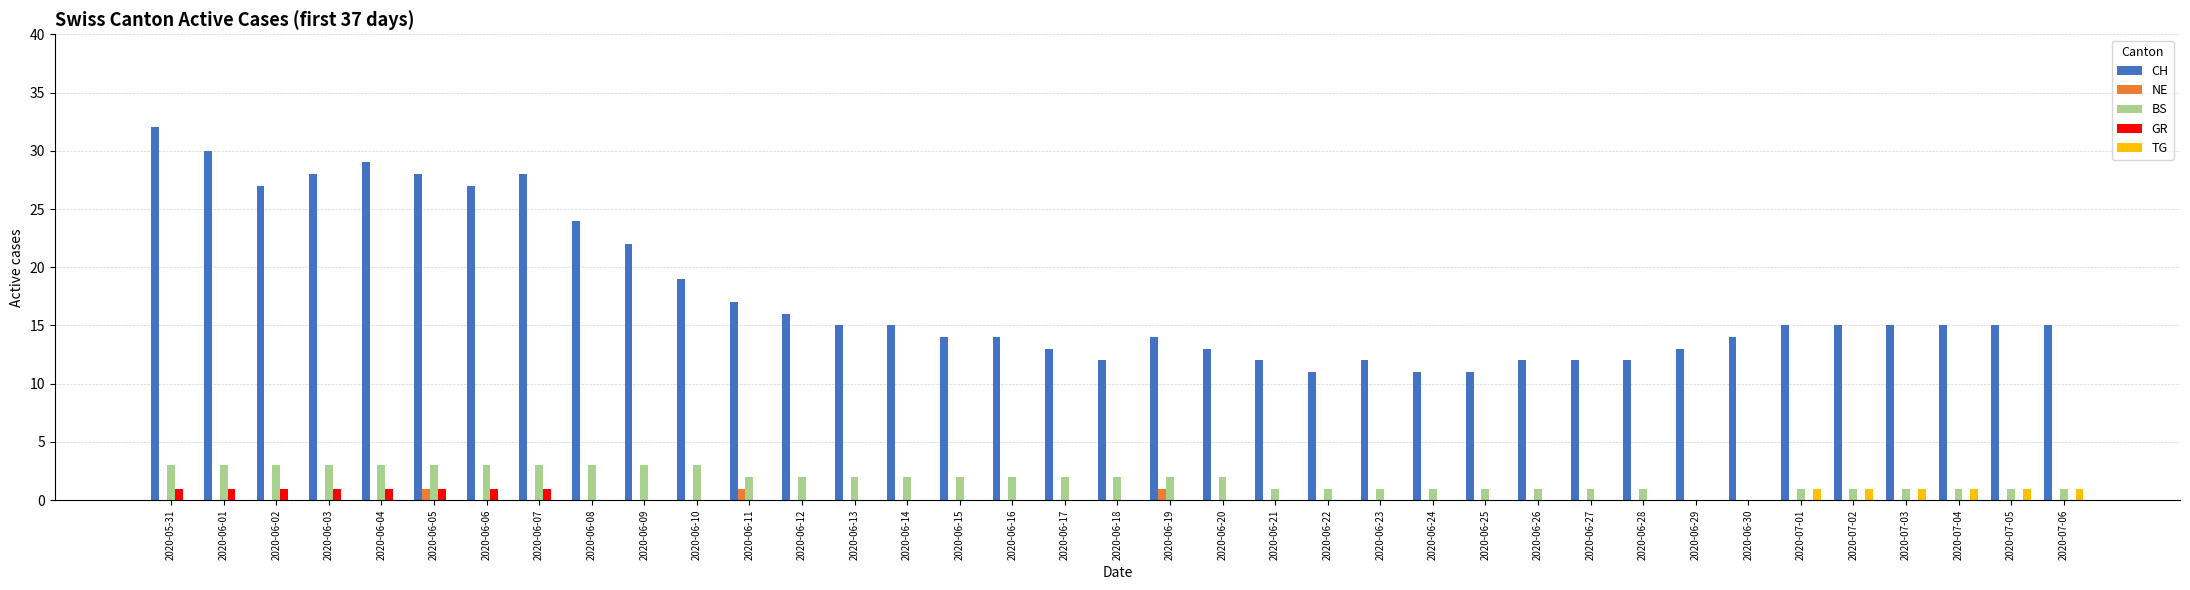

Reading right to left, extract all data points from this chart.

CH: 2020-07-06=15	2020-07-05=15	2020-07-04=15	2020-07-03=15	2020-07-02=15	2020-07-01=15	2020-06-30=14	2020-06-29=13	2020-06-28=12	2020-06-27=12	2020-06-26=12	2020-06-25=11	2020-06-24=11	2020-06-23=12	2020-06-22=11	2020-06-21=12	2020-06-20=13	2020-06-19=14	2020-06-18=12	2020-06-17=13	2020-06-16=14	2020-06-15=14	2020-06-14=15	2020-06-13=15	2020-06-12=16	2020-06-11=17	2020-06-10=19	2020-06-09=22	2020-06-08=24	2020-06-07=28	2020-06-06=27	2020-06-05=28	2020-06-04=29	2020-06-03=28	2020-06-02=27	2020-06-01=30	2020-05-31=32
NE: 2020-07-06=0	2020-07-05=0	2020-07-04=0	2020-07-03=0	2020-07-02=0	2020-07-01=0	2020-06-30=0	2020-06-29=0	2020-06-28=0	2020-06-27=0	2020-06-26=0	2020-06-25=0	2020-06-24=0	2020-06-23=0	2020-06-22=0	2020-06-21=0	2020-06-20=0	2020-06-19=1	2020-06-18=0	2020-06-17=0	2020-06-16=0	2020-06-15=0	2020-06-14=0	2020-06-13=0	2020-06-12=0	2020-06-11=1	2020-06-10=0	2020-06-09=0	2020-06-08=0	2020-06-07=0	2020-06-06=0	2020-06-05=1	2020-06-04=0	2020-06-03=0	2020-06-02=0	2020-06-01=0	2020-05-31=0
BS: 2020-07-06=1	2020-07-05=1	2020-07-04=1	2020-07-03=1	2020-07-02=1	2020-07-01=1	2020-06-30=0	2020-06-29=0	2020-06-28=1	2020-06-27=1	2020-06-26=1	2020-06-25=1	2020-06-24=1	2020-06-23=1	2020-06-22=1	2020-06-21=1	2020-06-20=2	2020-06-19=2	2020-06-18=2	2020-06-17=2	2020-06-16=2	2020-06-15=2	2020-06-14=2	2020-06-13=2	2020-06-12=2	2020-06-11=2	2020-06-10=3	2020-06-09=3	2020-06-08=3	2020-06-07=3	2020-06-06=3	2020-06-05=3	2020-06-04=3	2020-06-03=3	2020-06-02=3	2020-06-01=3	2020-05-31=3
GR: 2020-07-06=0	2020-07-05=0	2020-07-04=0	2020-07-03=0	2020-07-02=0	2020-07-01=0	2020-06-30=0	2020-06-29=0	2020-06-28=0	2020-06-27=0	2020-06-26=0	2020-06-25=0	2020-06-24=0	2020-06-23=0	2020-06-22=0	2020-06-21=0	2020-06-20=0	2020-06-19=0	2020-06-18=0	2020-06-17=0	2020-06-16=0	2020-06-15=0	2020-06-14=0	2020-06-13=0	2020-06-12=0	2020-06-11=0	2020-06-10=0	2020-06-09=0	2020-06-08=0	2020-06-07=1	2020-06-06=1	2020-06-05=1	2020-06-04=1	2020-06-03=1	2020-06-02=1	2020-06-01=1	2020-05-31=1
TG: 2020-07-06=1	2020-07-05=1	2020-07-04=1	2020-07-03=1	2020-07-02=1	2020-07-01=1	2020-06-30=0	2020-06-29=0	2020-06-28=0	2020-06-27=0	2020-06-26=0	2020-06-25=0	2020-06-24=0	2020-06-23=0	2020-06-22=0	2020-06-21=0	2020-06-20=0	2020-06-19=0	2020-06-18=0	2020-06-17=0	2020-06-16=0	2020-06-15=0	2020-06-14=0	2020-06-13=0	2020-06-12=0	2020-06-11=0	2020-06-10=0	2020-06-09=0	2020-06-08=0	2020-06-07=0	2020-06-06=0	2020-06-05=0	2020-06-04=0	2020-06-03=0	2020-06-02=0	2020-06-01=0	2020-05-31=0